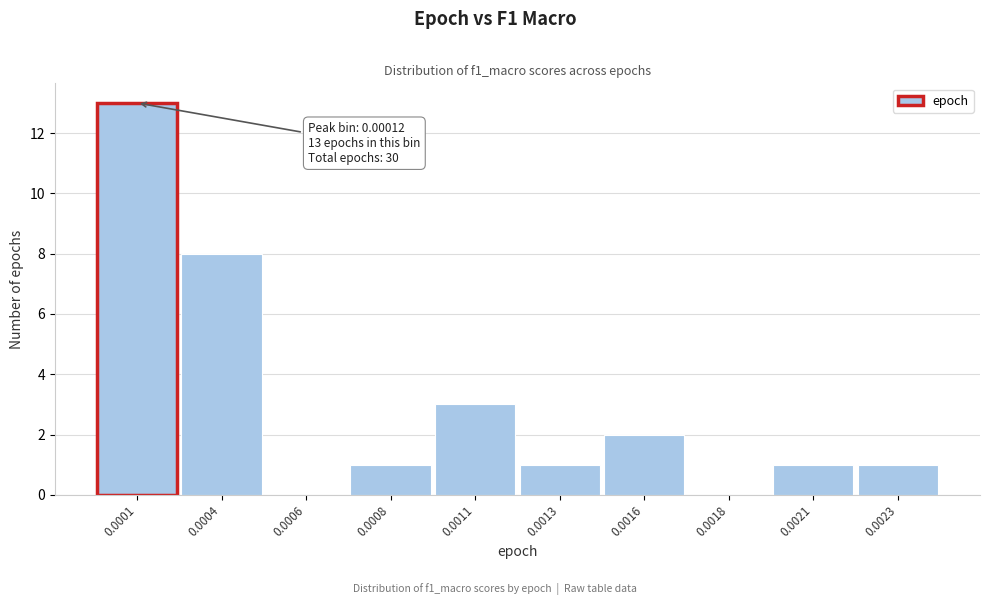

Reading right to left, extract all data points from this chart.

0.0023=1	0.0021=1	0.0018=0	0.0016=2	0.0013=1	0.0011=3	0.0008=1	0.0006=0	0.0004=8	0.0001=13